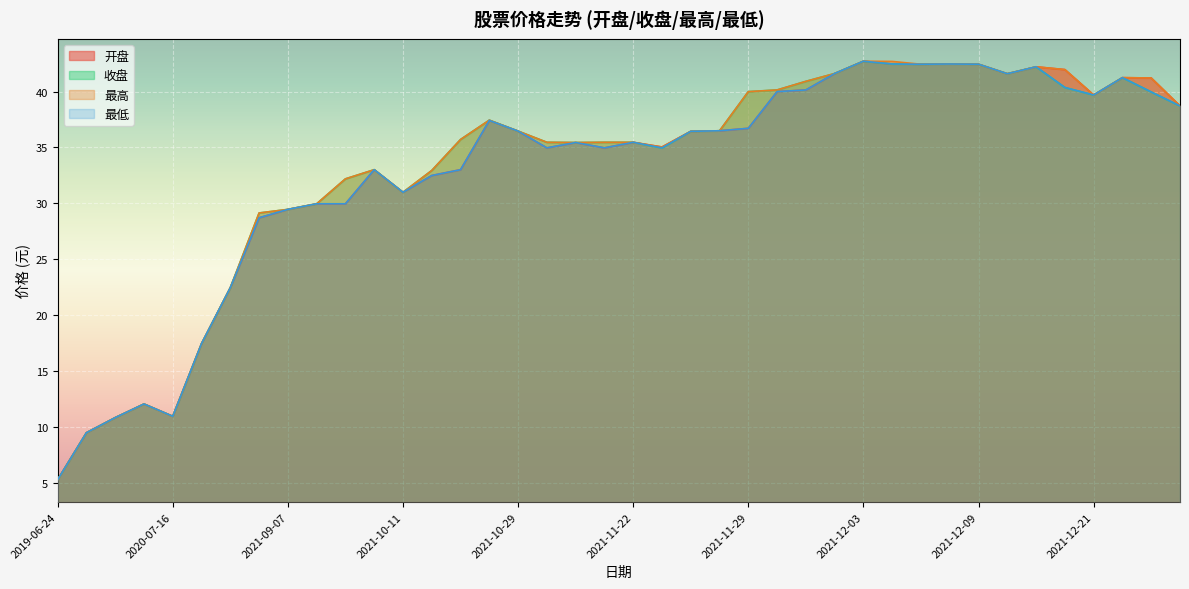

What is the sum of the 收盘 values at 2021-12-22 and 2020-06-04?

52.1